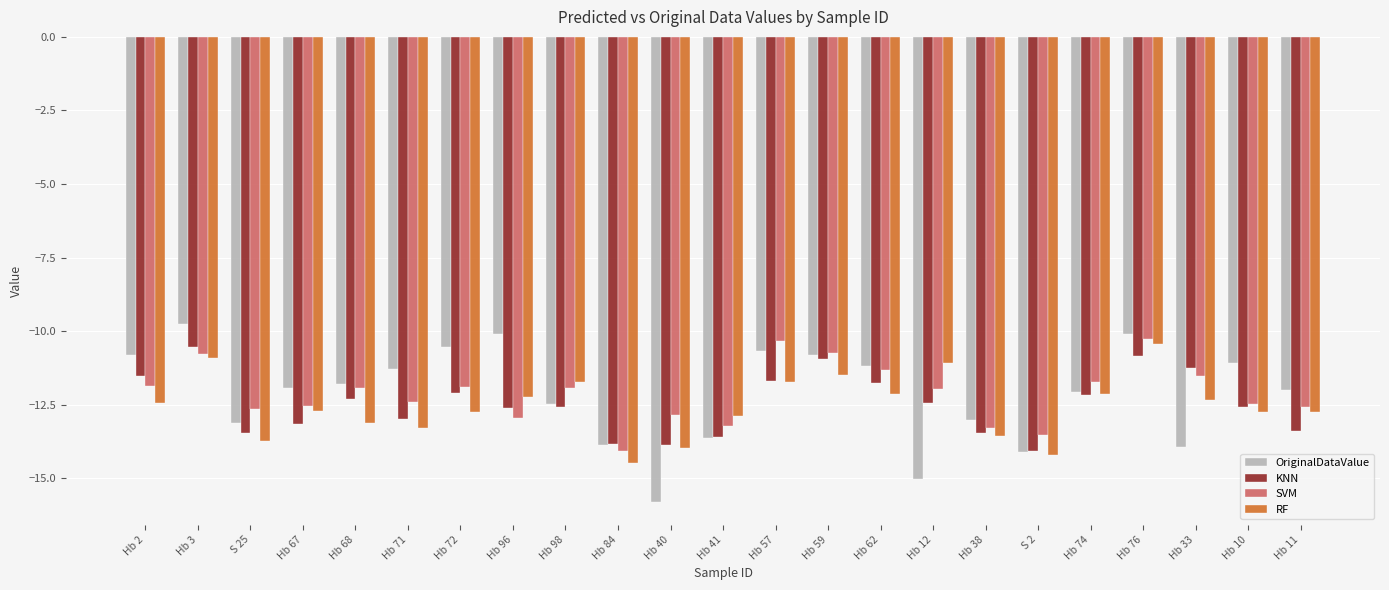

How many bars are there in total?

92